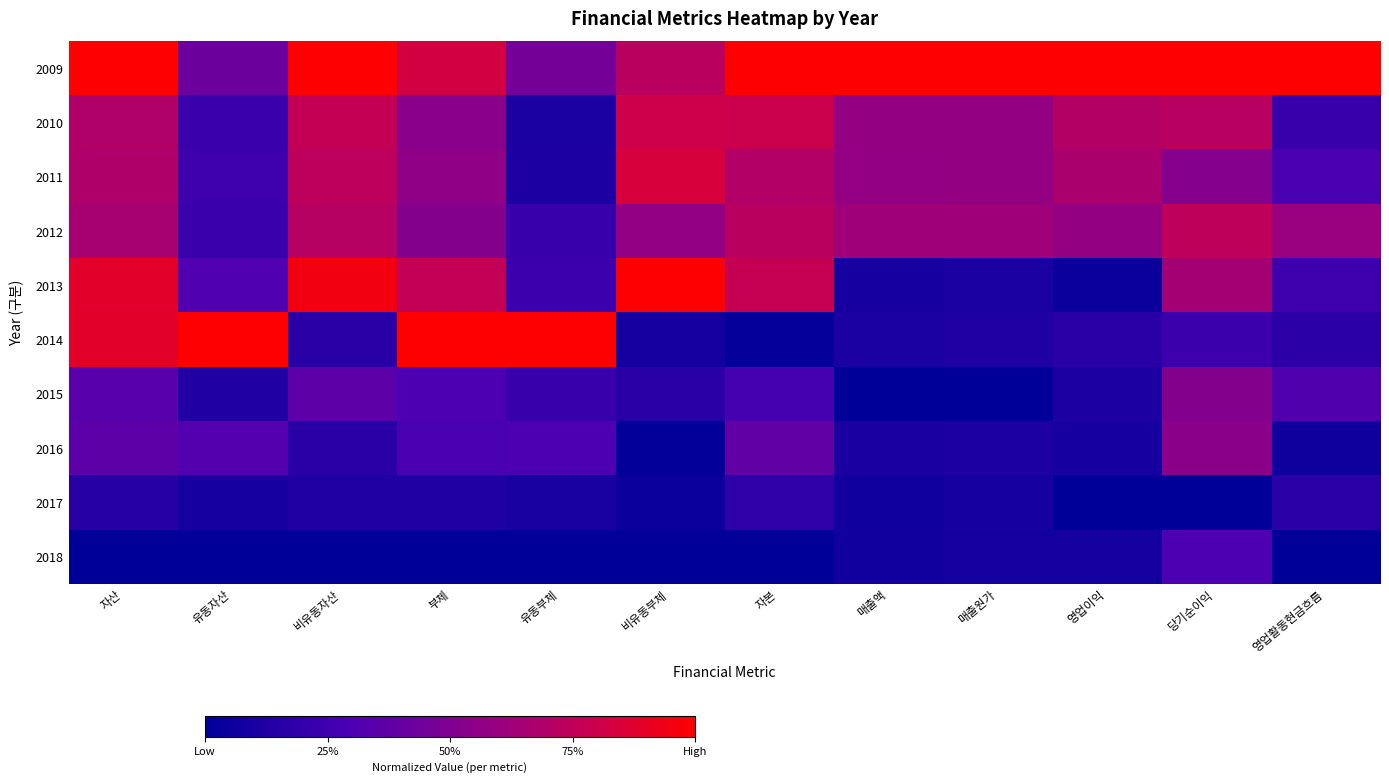

Reading left to right, extract all data points from this chart.

2009: 자산=1.0	유동자산=0.4	비유동자산=1.0	부체=0.8	유동부체=0.5	비유동부체=0.7	자본=1.0	매출액=1.0	매출원가=1.0	영업이익=1.0	당기순이익=1.0	영업활동현금흐름=1.0
2010: 자산=0.7	유동자산=0.2	비유동자산=0.8	부체=0.5	유동부체=0.1	비유동부체=0.8	자본=0.8	매출액=0.6	매출원가=0.6	영업이익=0.7	당기순이익=0.7	영업활동현금흐름=0.2
2011: 자산=0.7	유동자산=0.2	비유동자산=0.7	부체=0.6	유동부체=0.1	비유동부체=0.8	자본=0.7	매출액=0.6	매출원가=0.6	영업이익=0.7	당기순이익=0.5	영업활동현금흐름=0.3
2012: 자산=0.7	유동자산=0.2	비유동자산=0.7	부체=0.5	유동부체=0.2	비유동부체=0.6	자본=0.7	매출액=0.6	매출원가=0.6	영업이익=0.6	당기순이익=0.7	영업활동현금흐름=0.6
2013: 자산=0.9	유동자산=0.3	비유동자산=1.0	부체=0.8	유동부체=0.2	비유동부체=1.0	자본=0.8	매출액=0.1	매출원가=0.1	영업이익=0.0	당기순이익=0.6	영업활동현금흐름=0.2
2014: 자산=0.9	유동자산=1.0	비유동자산=0.2	부체=1.0	유동부체=1.0	비유동부체=0.1	자본=0.0	매출액=0.1	매출원가=0.1	영업이익=0.2	당기순이익=0.2	영업활동현금흐름=0.2
2015: 자산=0.3	유동자산=0.1	비유동자산=0.4	부체=0.3	유동부체=0.2	비유동부체=0.2	자본=0.3	매출액=0.0	매출원가=0.0	영업이익=0.1	당기순이익=0.5	영업활동현금흐름=0.3
2016: 자산=0.4	유동자산=0.3	비유동자산=0.2	부체=0.3	유동부체=0.3	비유동부체=0.0	자본=0.4	매출액=0.1	매출원가=0.1	영업이익=0.1	당기순이익=0.5	영업활동현금흐름=0.1
2017: 자산=0.2	유동자산=0.1	비유동자산=0.1	부체=0.1	유동부체=0.1	비유동부체=0.1	자본=0.2	매출액=0.1	매출원가=0.1	영업이익=0.0	당기순이익=0.0	영업활동현금흐름=0.2
2018: 자산=0.0	유동자산=0.0	비유동자산=0.0	부체=0.0	유동부체=0.0	비유동부체=0.0	자본=0.0	매출액=0.1	매출원가=0.1	영업이익=0.1	당기순이익=0.3	영업활동현금흐름=0.0